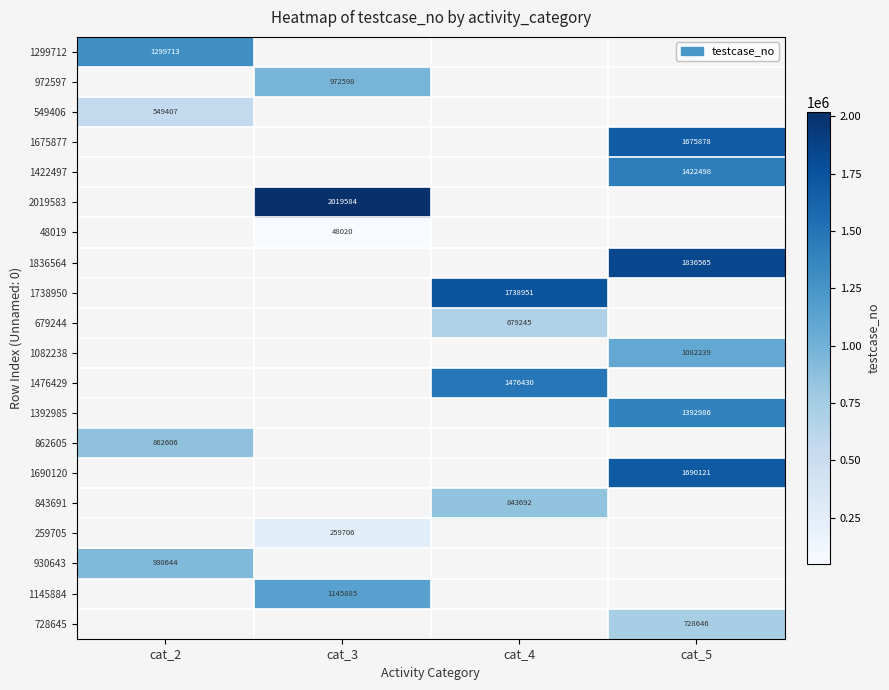

Is it true that 930643 equals 930644 at cat_2?

True